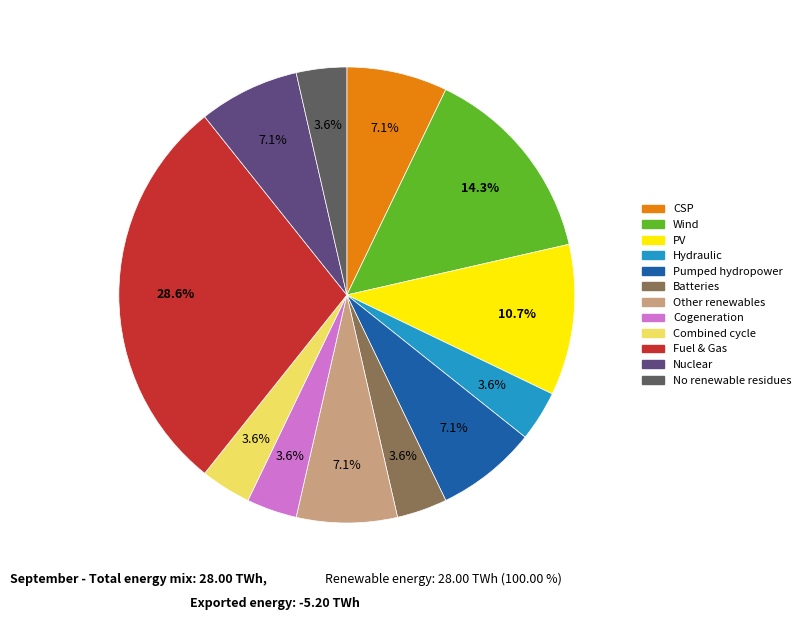

Does Other renewables represent more than half of the total?

No